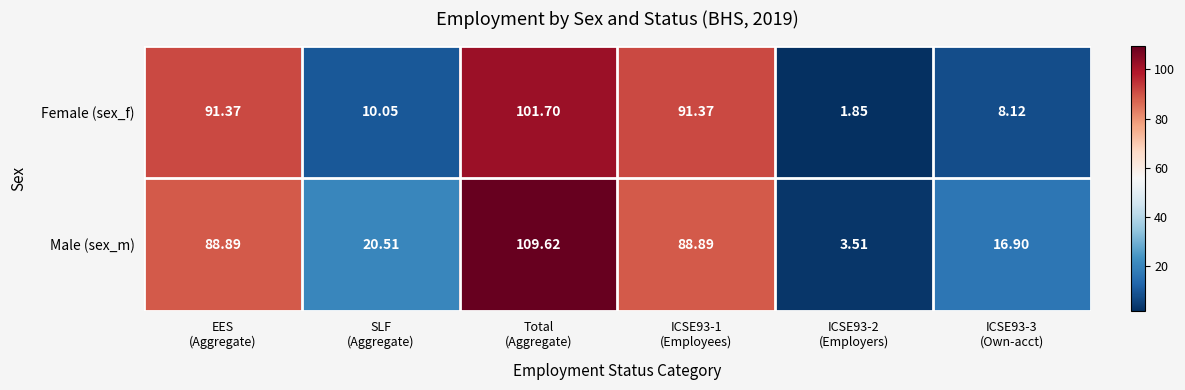

Rank the series by their maximum value, from highest to lowest.

Male (sex_m), Female (sex_f)